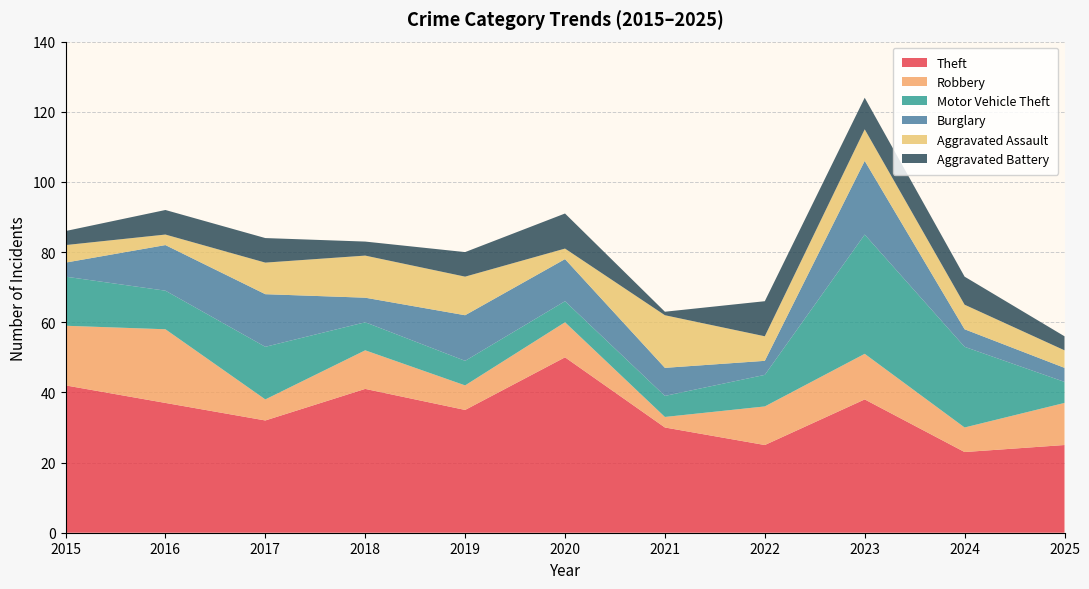

Reading left to right, what are all the values shown in this chart?

Theft: 42	37	32	41	35	50	30	25	38	23	25
Robbery: 17	21	6	11	7	10	3	11	13	7	12
Motor Vehicle Theft: 14	11	15	8	7	6	6	9	34	23	6
Burglary: 4	13	15	7	13	12	8	4	21	5	4
Aggravated Assault: 5	3	9	12	11	3	15	7	9	7	5
Aggravated Battery: 4	7	7	4	7	10	1	10	9	8	4